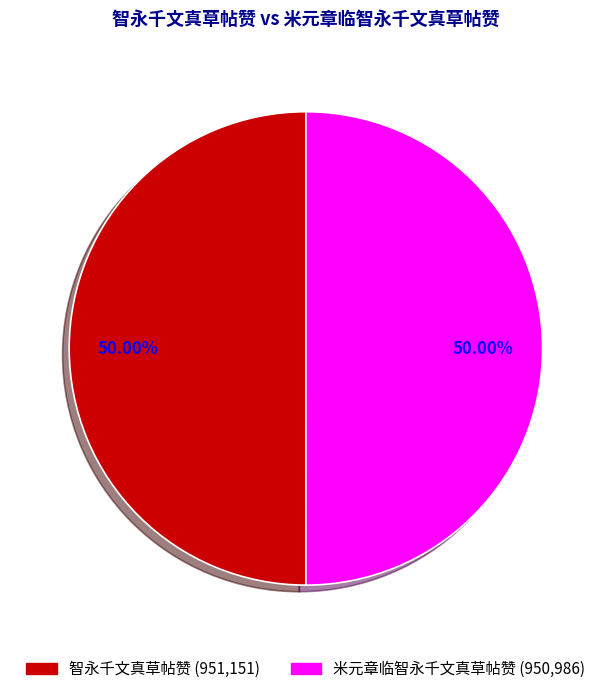

Combined, do 米元章临智永千文真草帖赞 and 智永千文真草帖赞 account for over 50%?

Yes